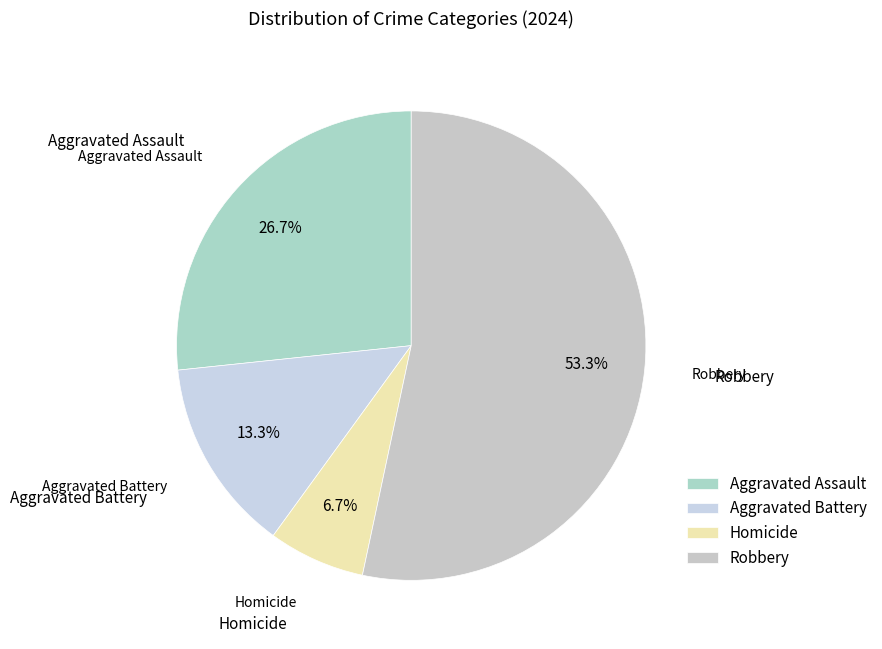

Which category has the smallest portion of the pie?

Homicide